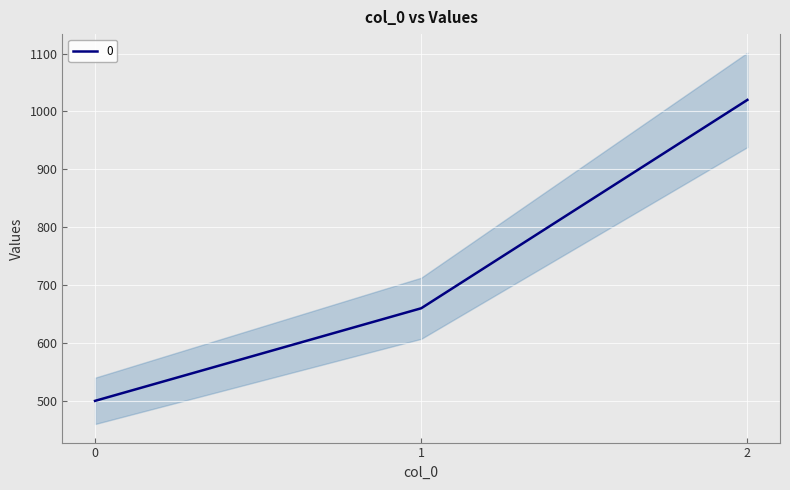

What is the ratio of the value at 1 to the value at 0?

1.3